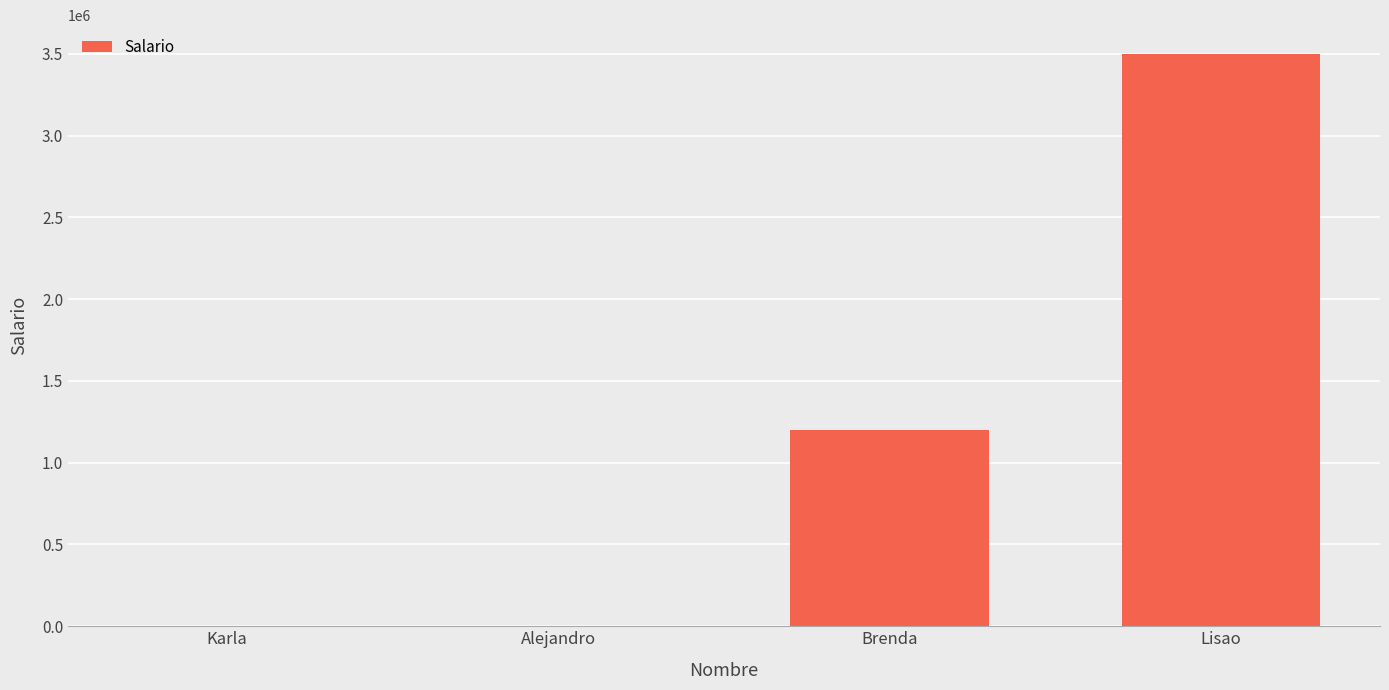

What is the sum of the values at Brenda and Alejandro?

1202100